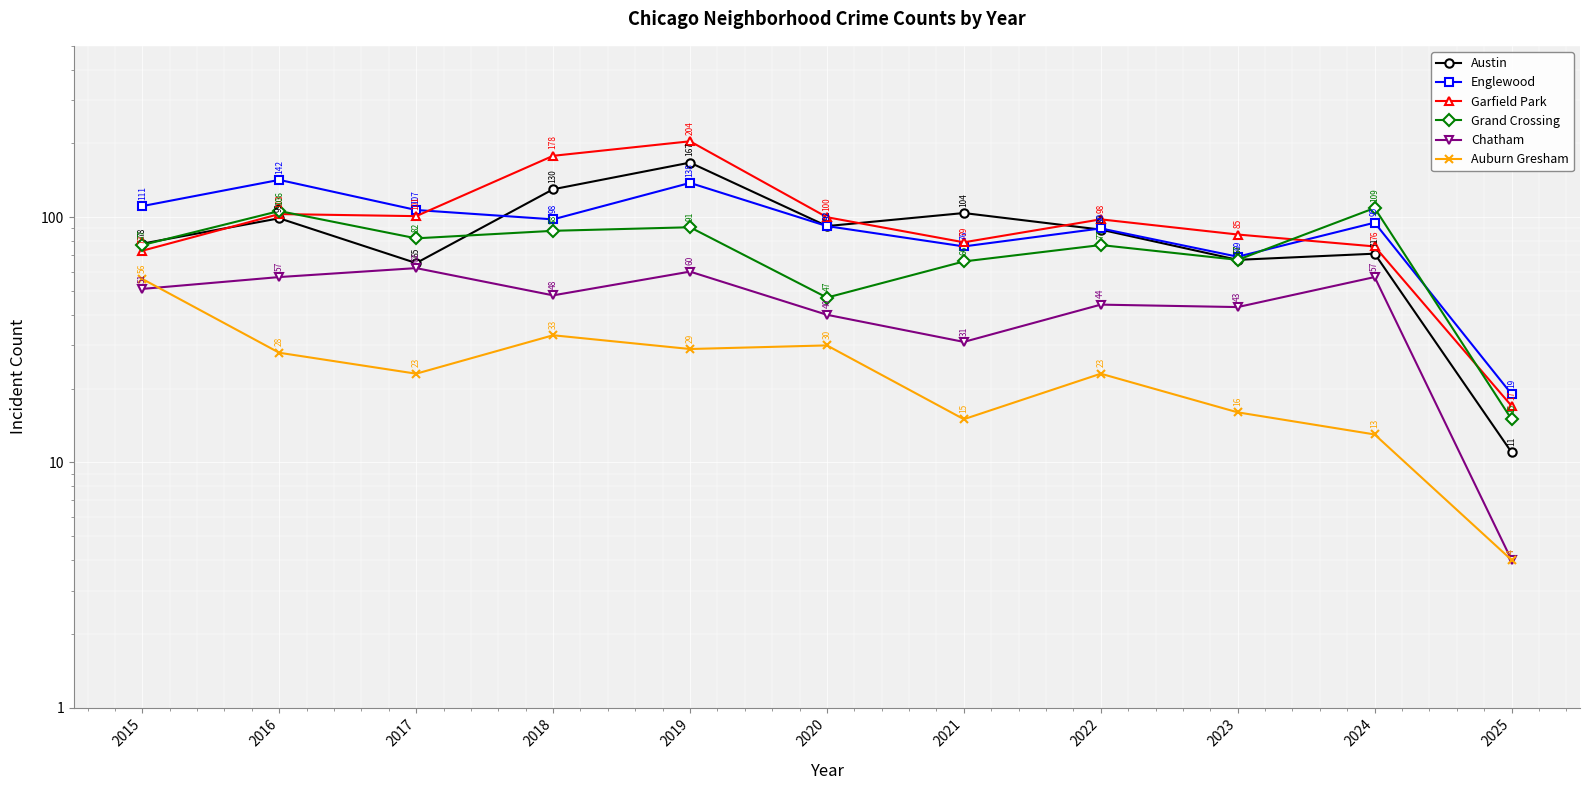

At which category does Auburn Gresham reach its first local peak?

2018